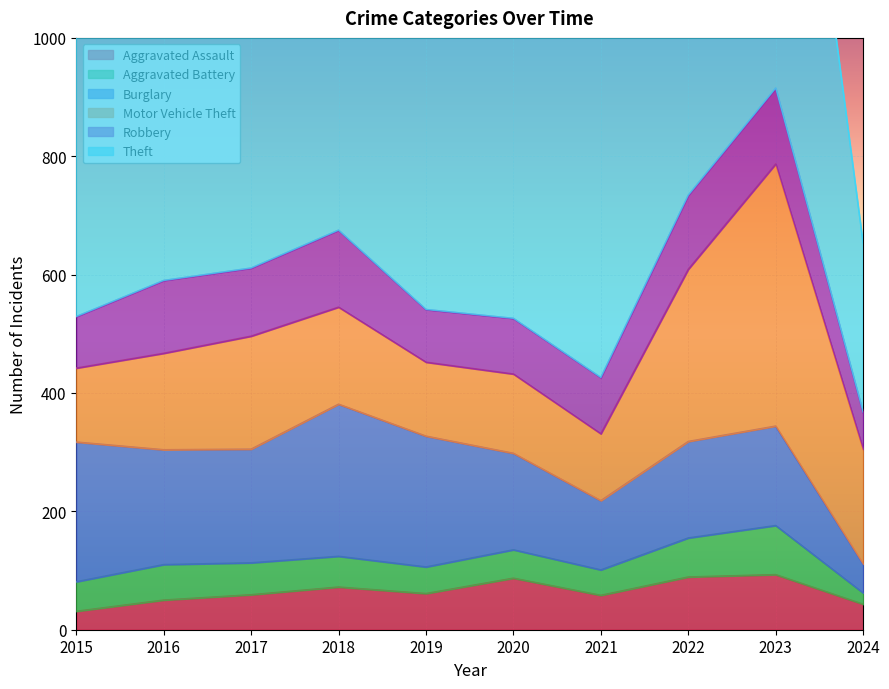

True or false: Aggravated Battery and Burglary cross at least once.

False